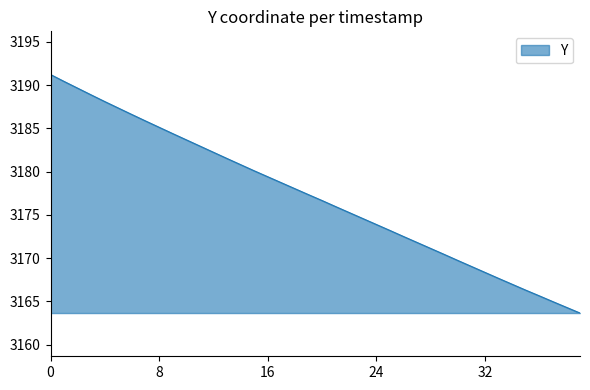

What is the minimum value shown in the chart?

3163.6